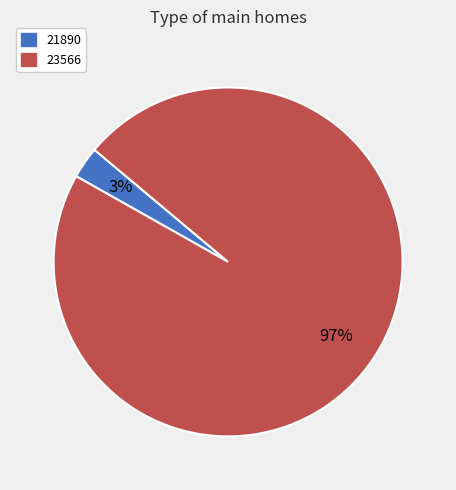

Count the number of slices in the pie.

2